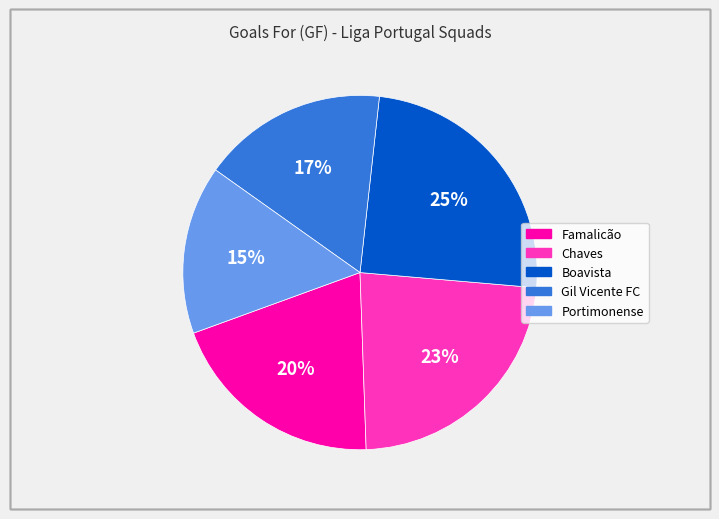

To the nearest percent, what is the average slice percentage?

20%